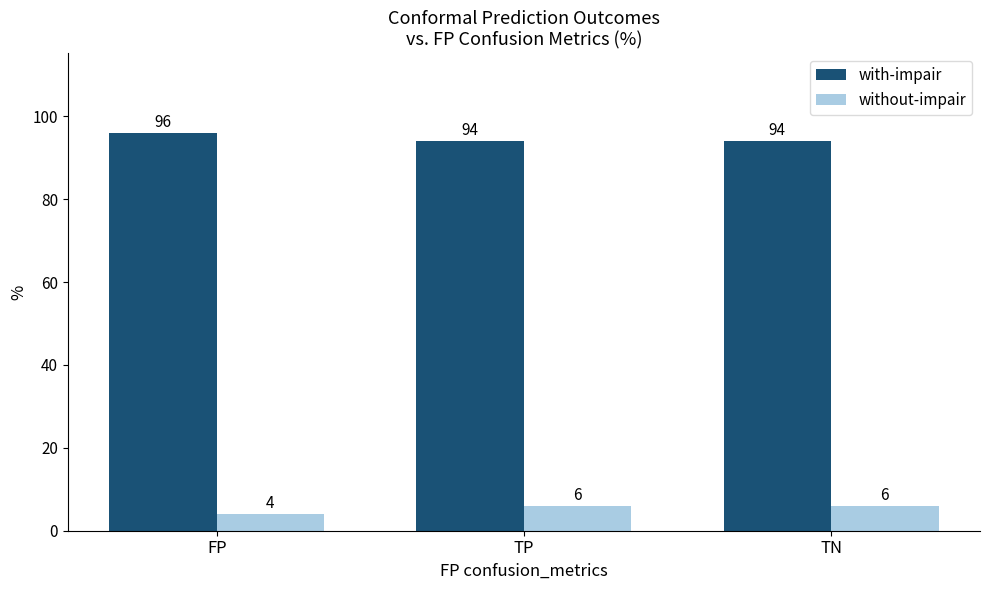

What is the total value across all series at TP?

100